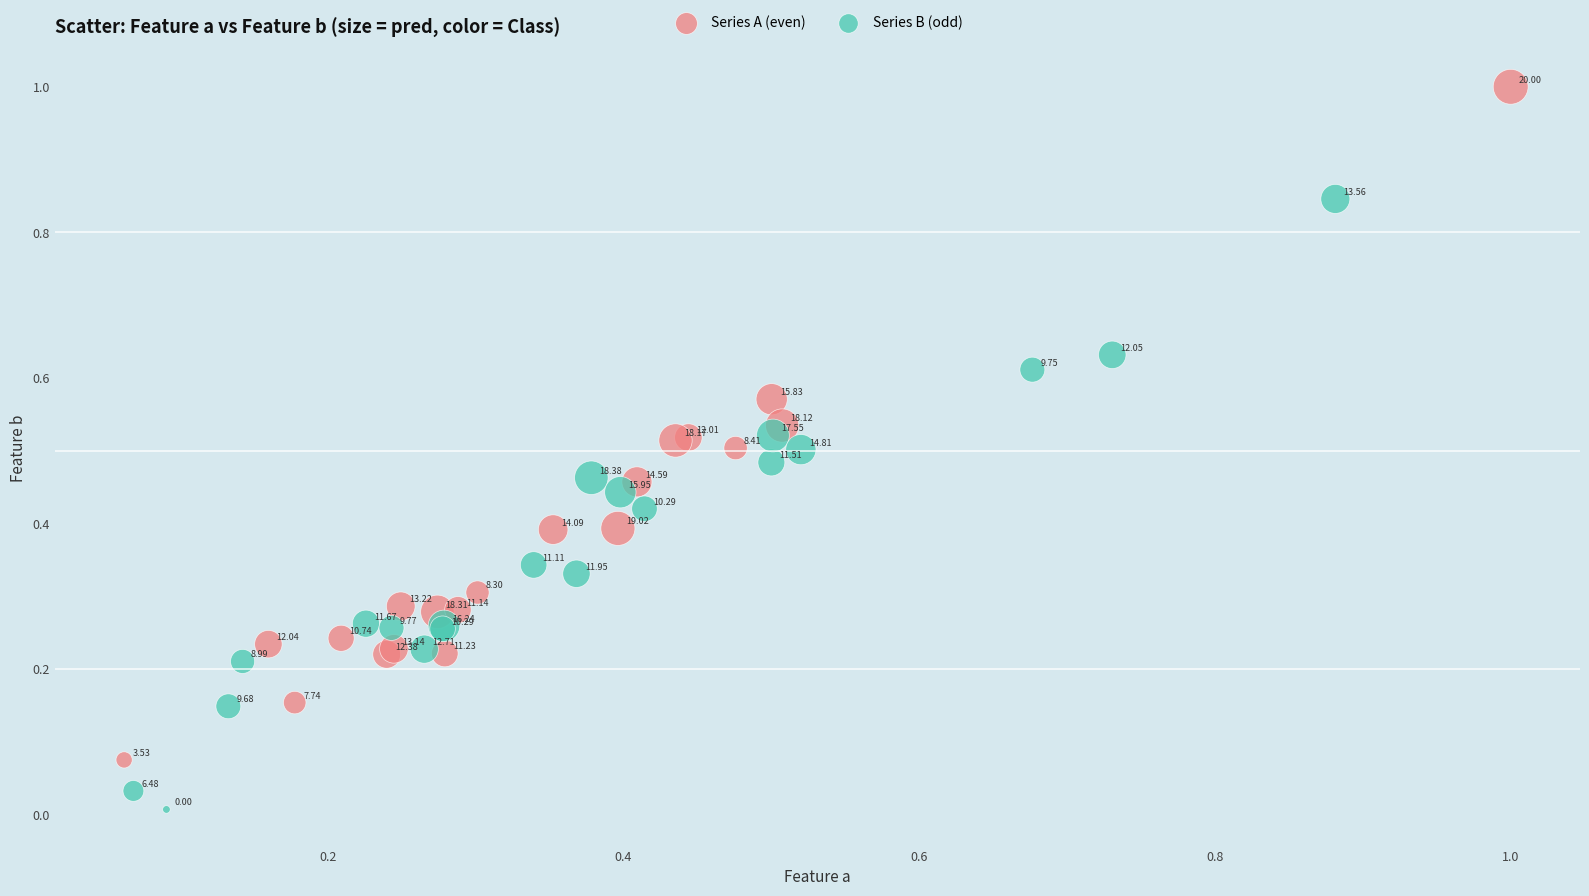

Which series reaches the maximum Y coordinate?

Series A (even)